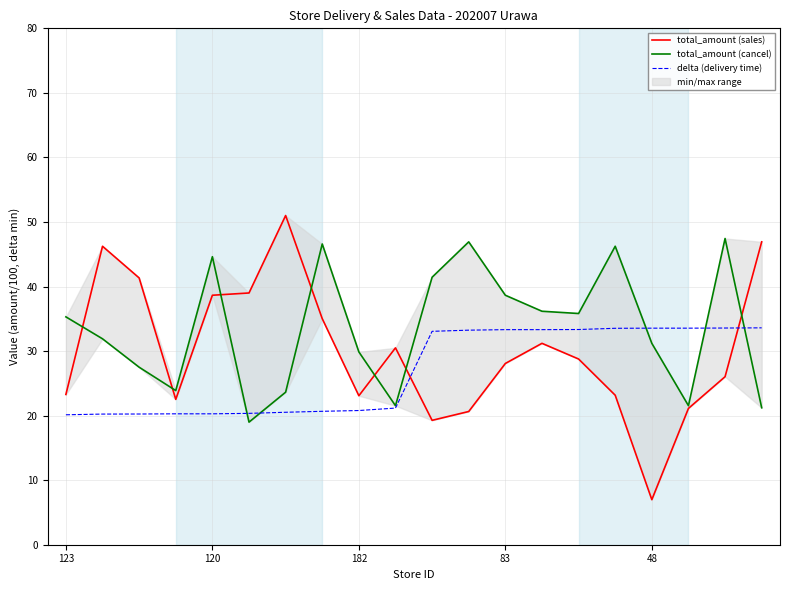

What is the minimum value for delta (delivery time)?

20.1